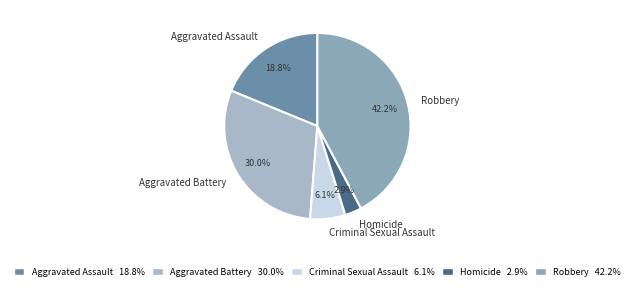

Does any single category account for the majority?

No